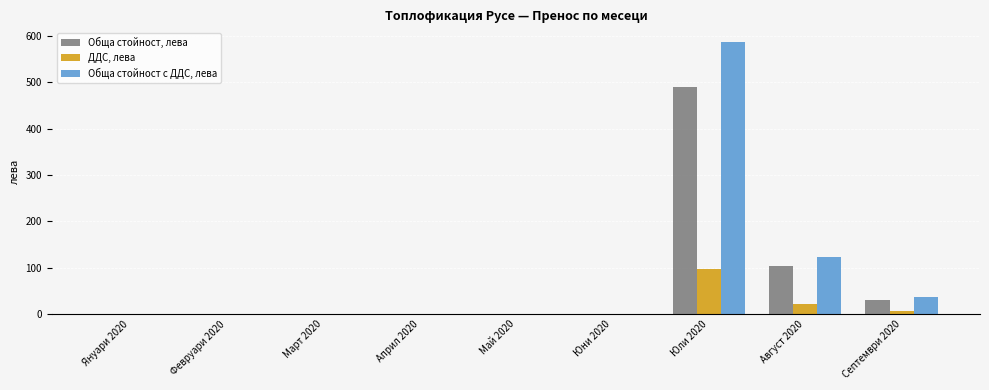

Read the Обща стойност с ДДС, лева value at Август 2020.

123.9